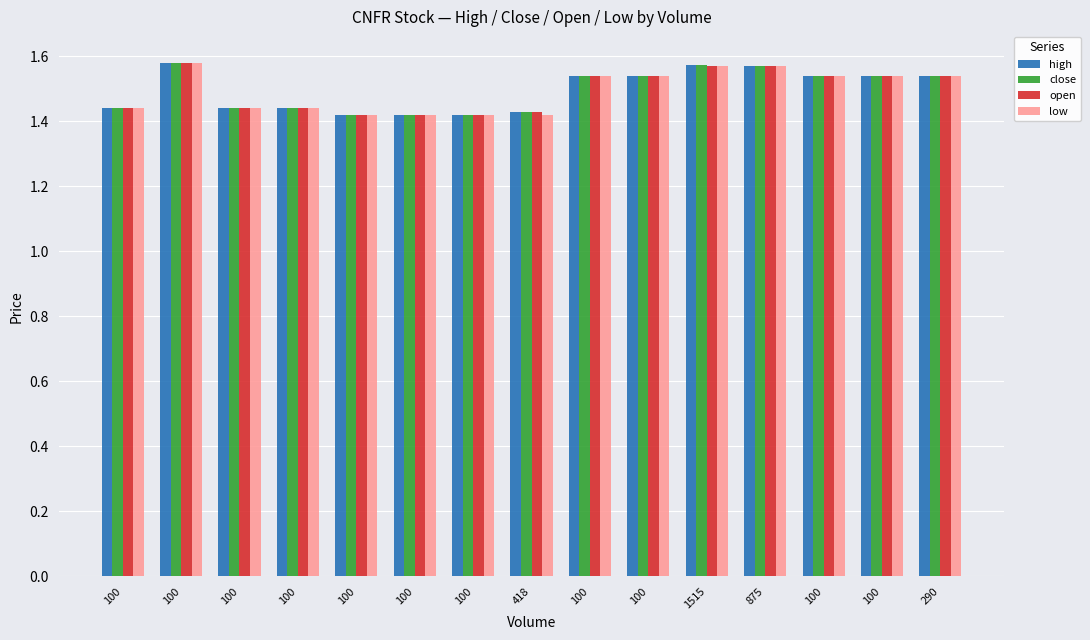

What is the average value of the high series?

1.5